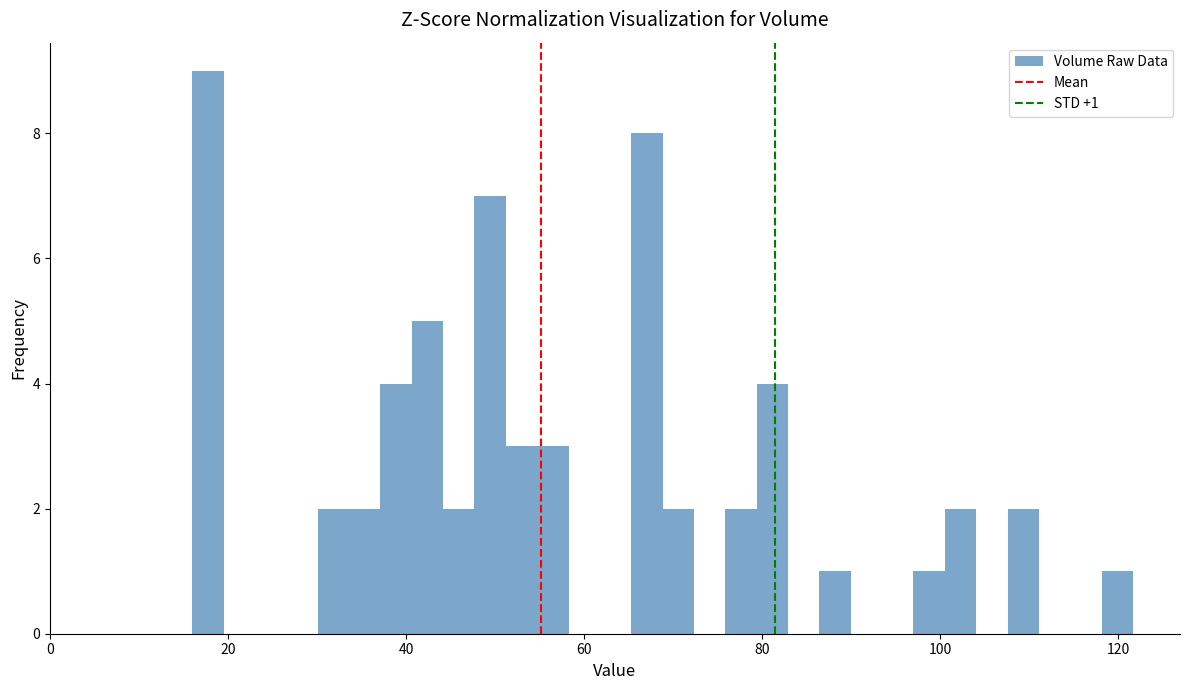

Around what value on the x-axis is the tallest bar? Give the approximate position of its centre, as read against the axis.

18